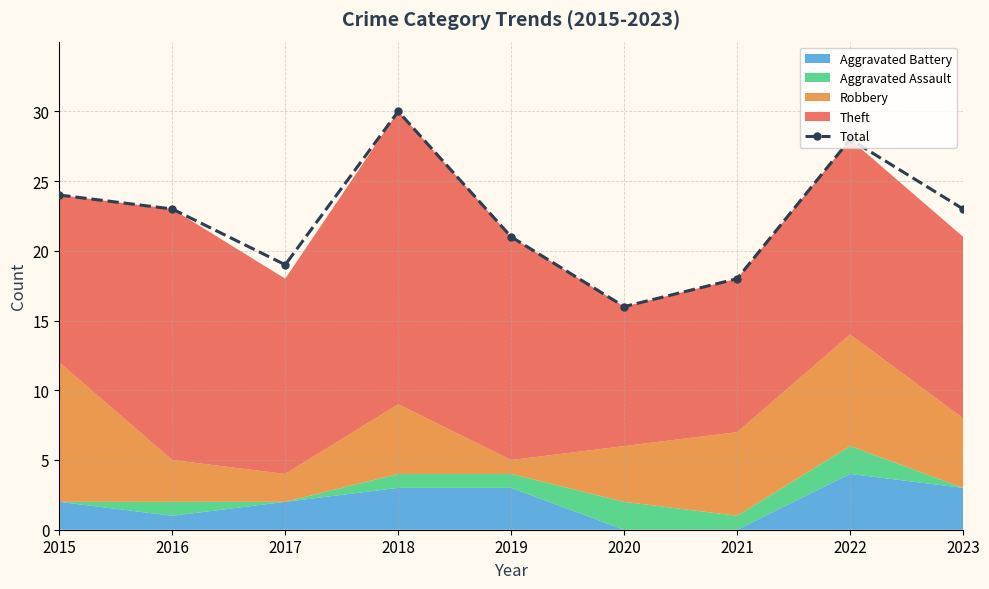

What is the minimum value shown in the chart?

16